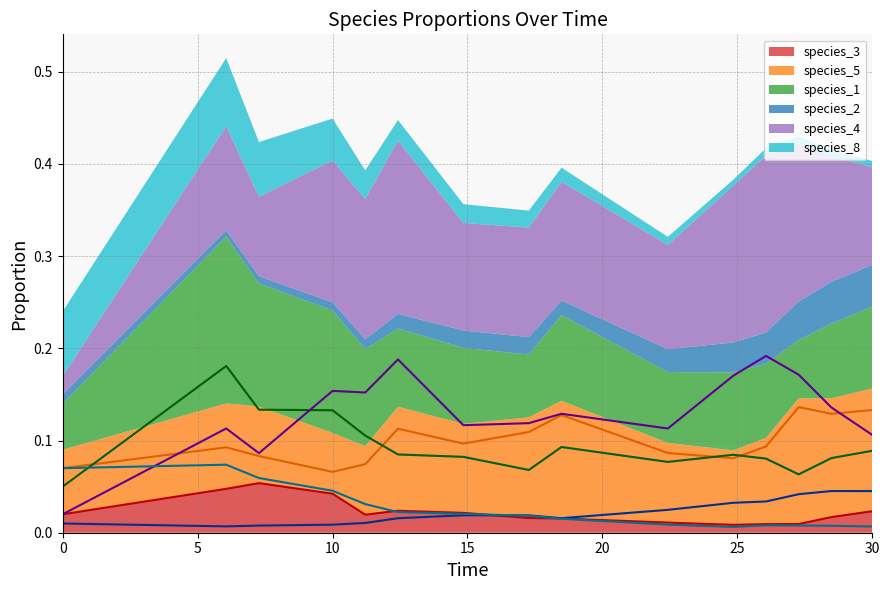

Which series has the widest spread of values?

species_4 (line)